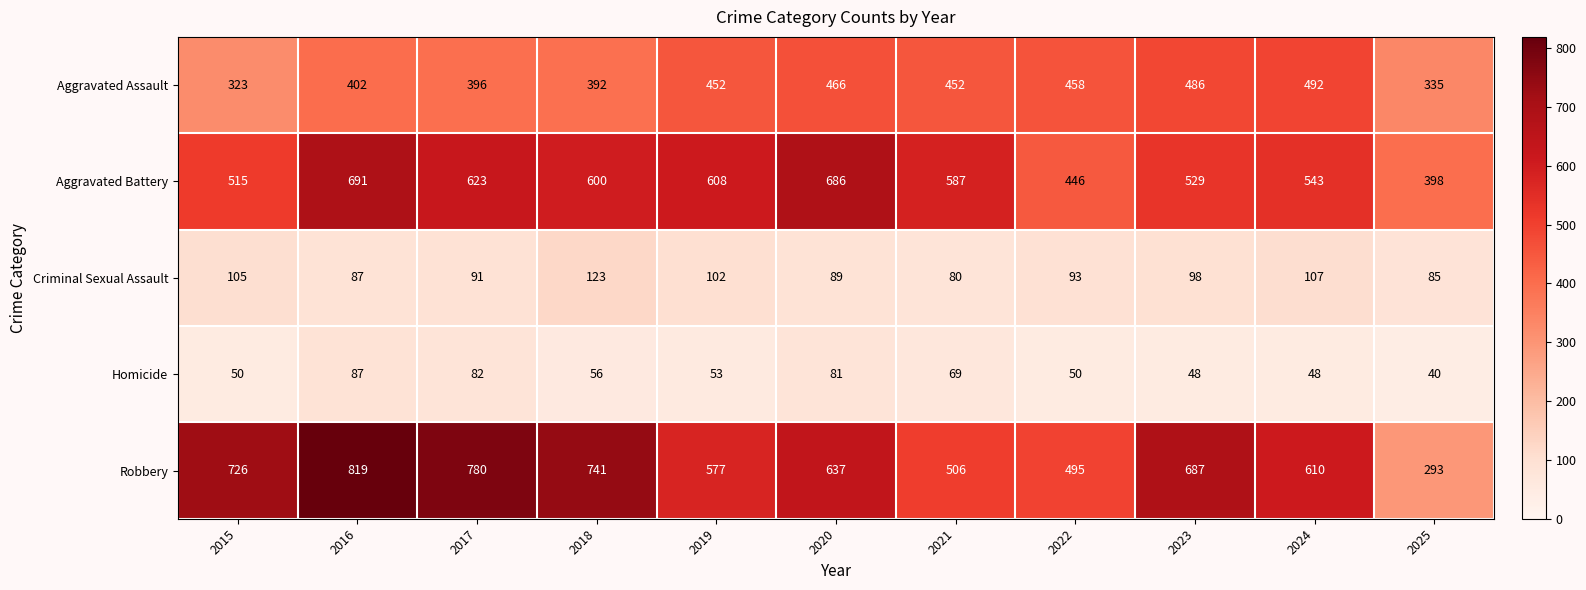

What is the sum of the Aggravated Assault values at 2022 and 2018?

850